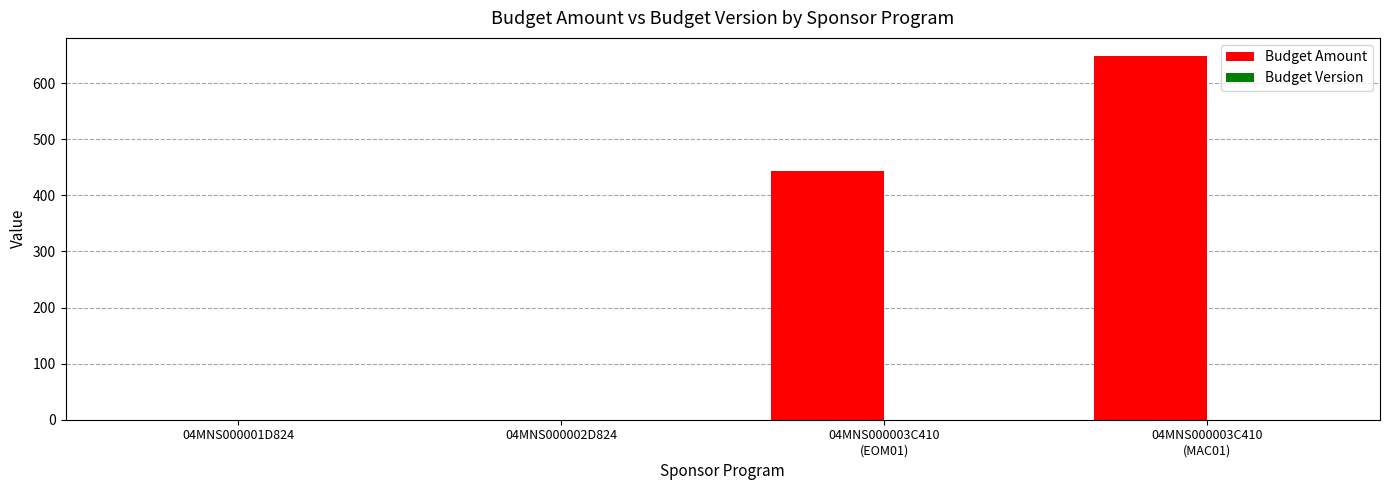

What is the maximum value shown in the chart?

648.3